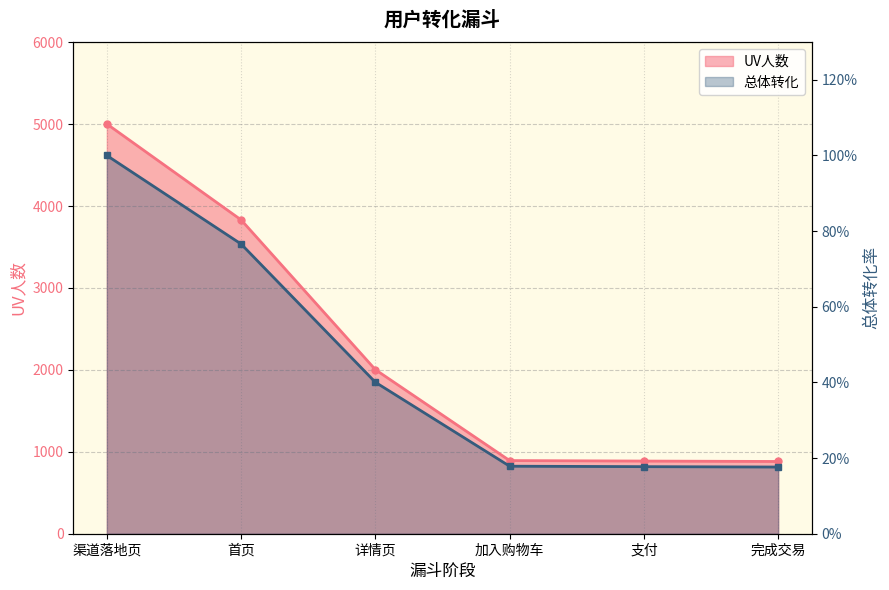

What is the average value of the UV人数 series?

2249.7